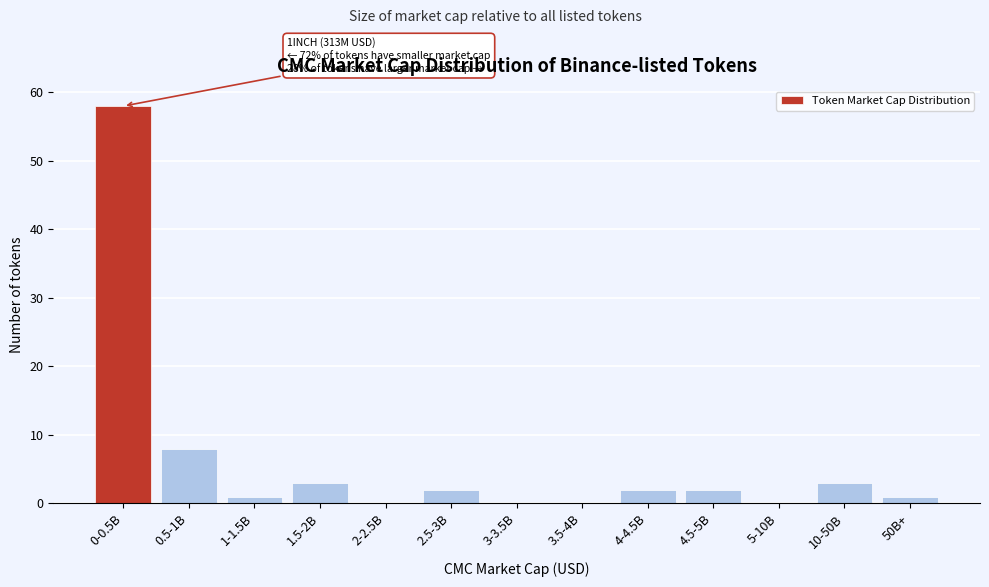

Reading left to right, transcribe all the data shown in this chart.

0-0.5B=58	0.5-1B=8	1-1.5B=1	1.5-2B=3	2-2.5B=0	2.5-3B=2	3-3.5B=0	3.5-4B=0	4-4.5B=2	4.5-5B=2	5-10B=0	10-50B=3	50B+=1